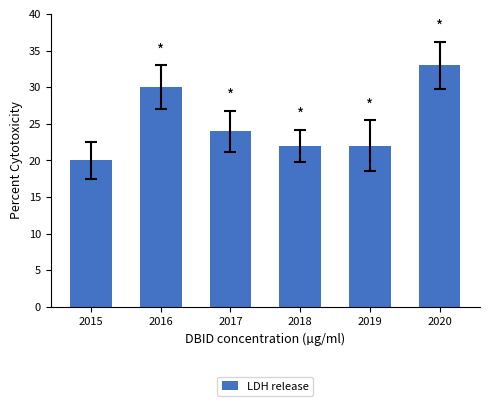

The chart shows a value of 14 at 2017. True or false?

False